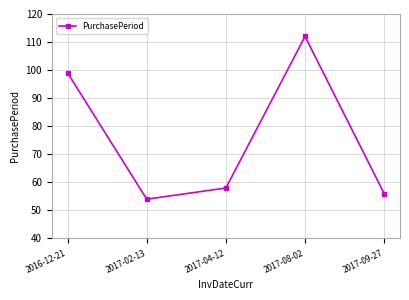

List the labels in order of value, smallest first.

2017-02-13, 2017-09-27, 2017-04-12, 2016-12-21, 2017-08-02